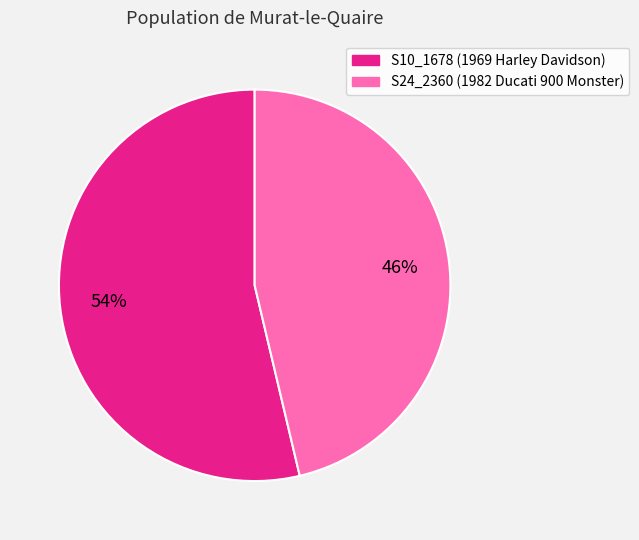

How many segments does this pie chart have?

2